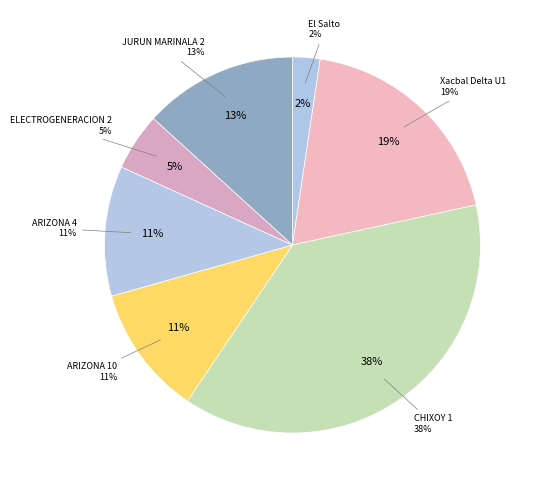

Is there a majority slice in this chart?

No